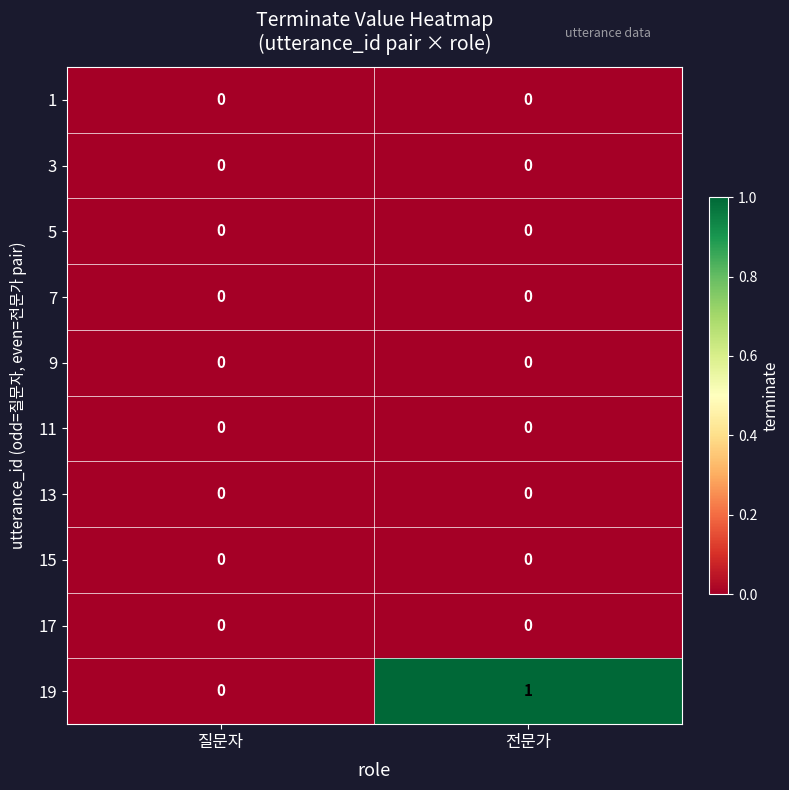

At which category does the chart reach its peak across all series?

전문가